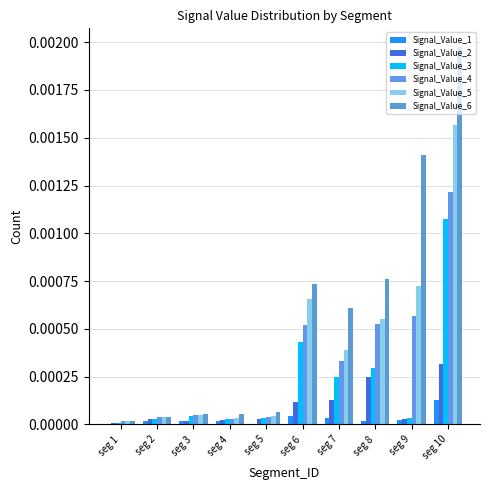

Between seg 6 and seg 7, which series saw the biggest shift?

Signal_Value_5